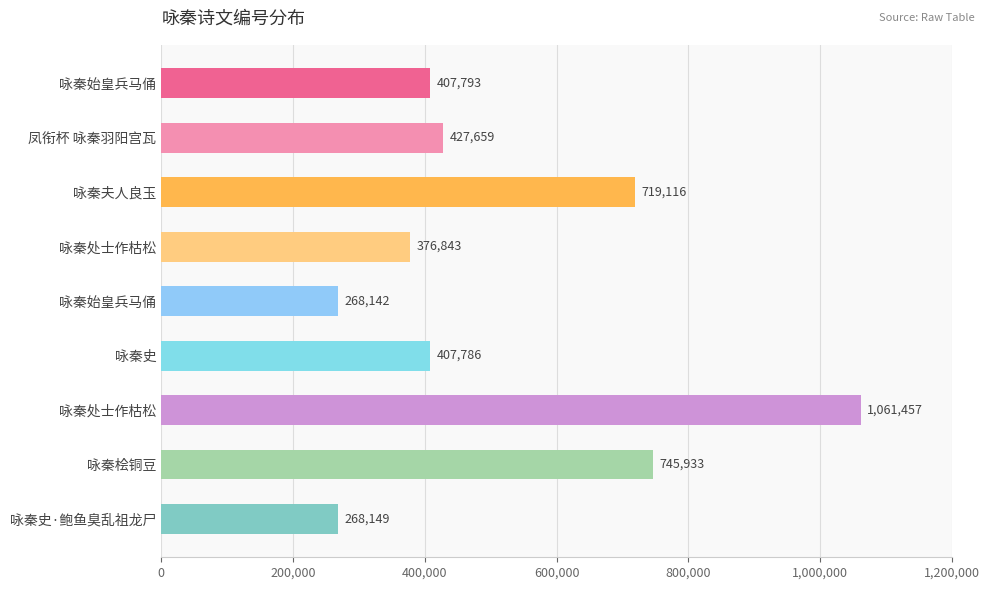

How many values are below 407793?

4